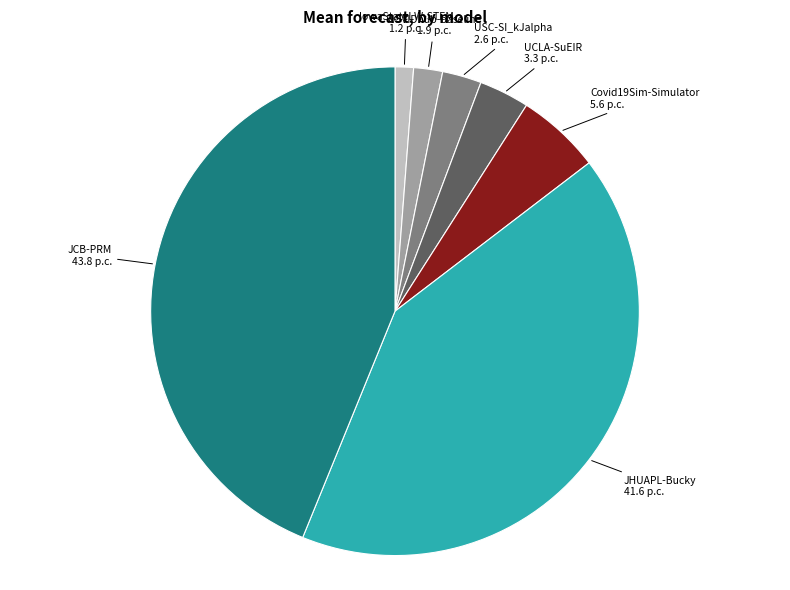

Combined, do UCLA-SuEIR and JHUAPL-Bucky account for over 50%?

No